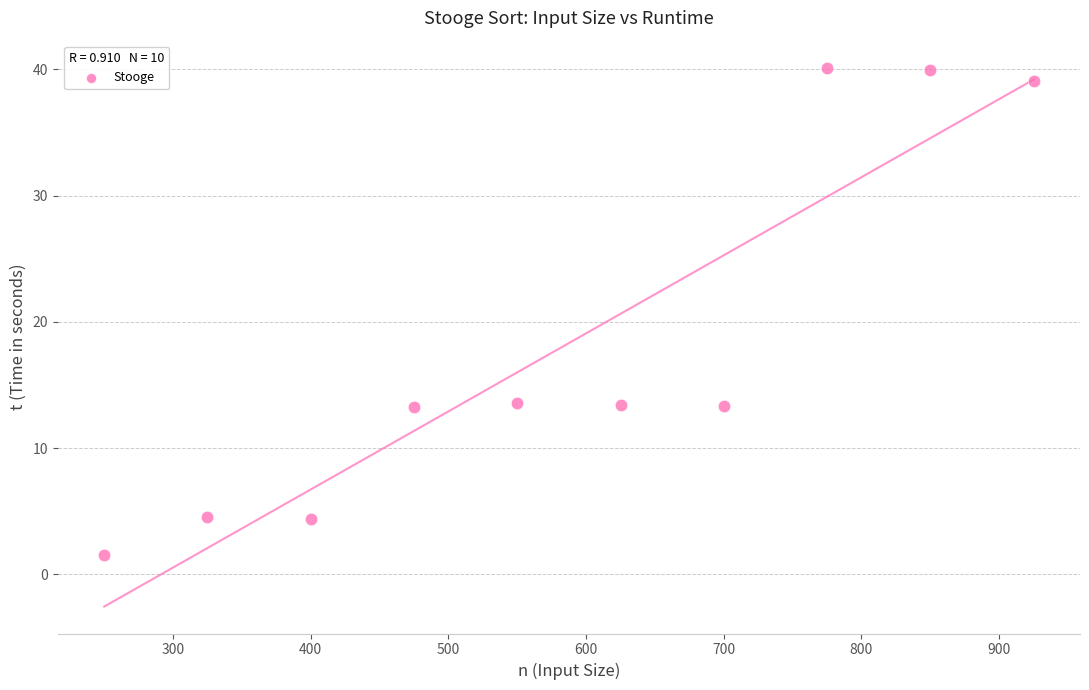

What is the average X value?

587.5